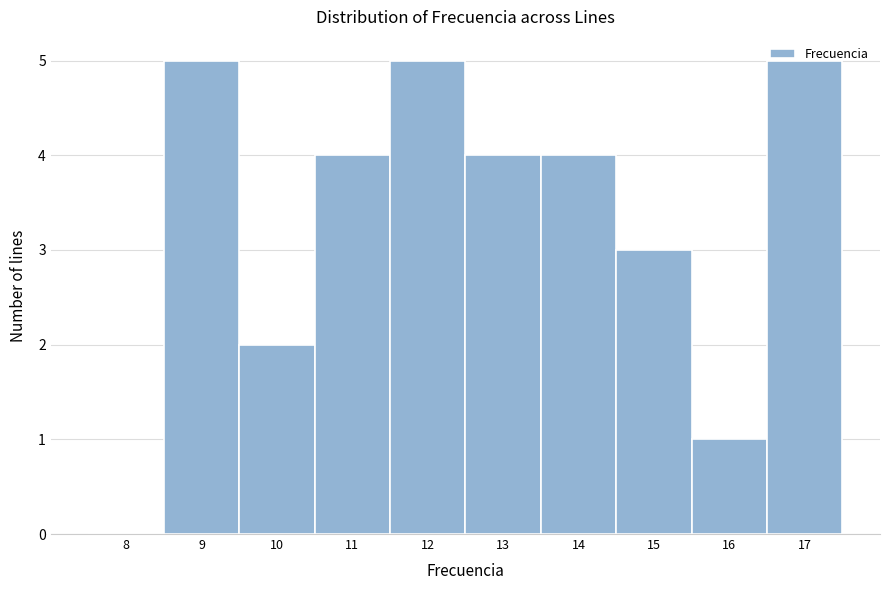

What is the greatest value displayed?

5